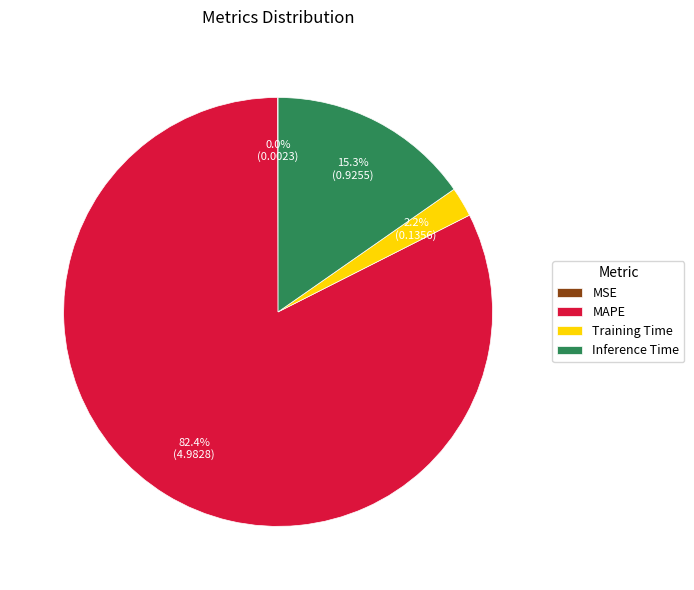

Between Training Time and MAPE, which is larger?

MAPE